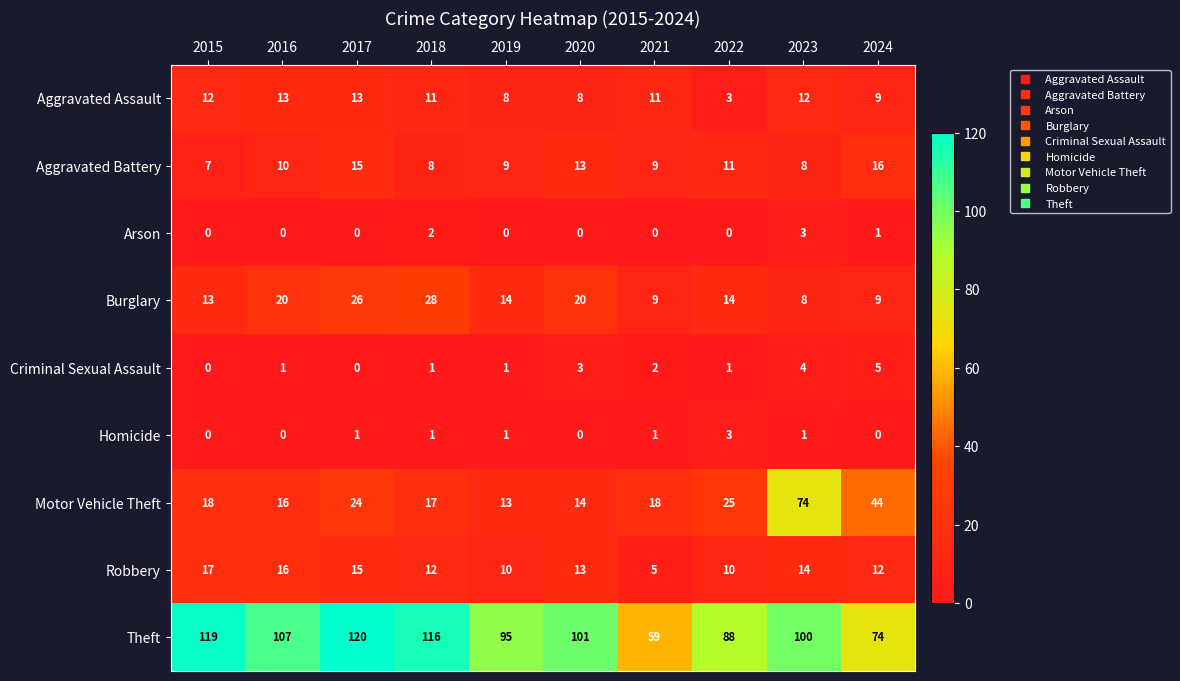

What is the sum of the Aggravated Assault values at 2020 and 2023?

20